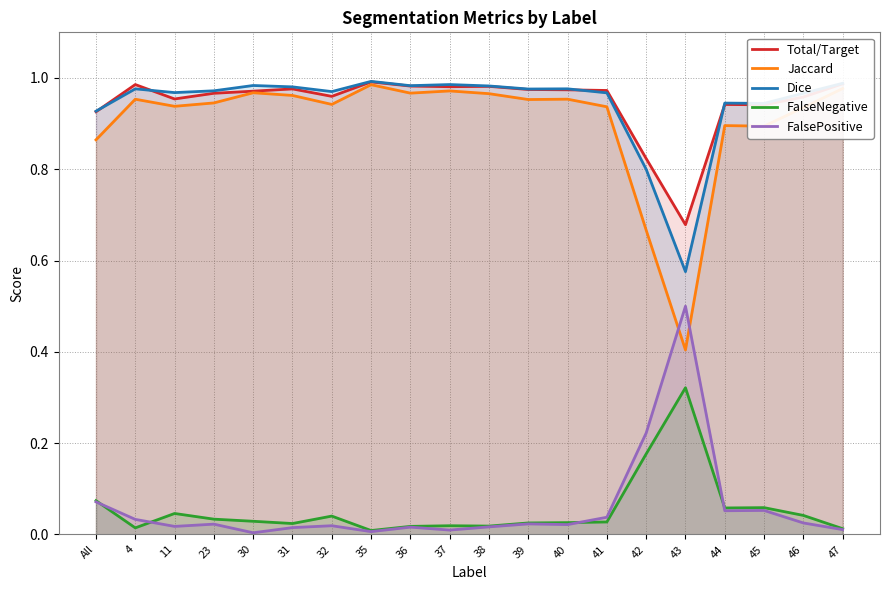

Is it true that FalseNegative equals 0.0 at 23?

False